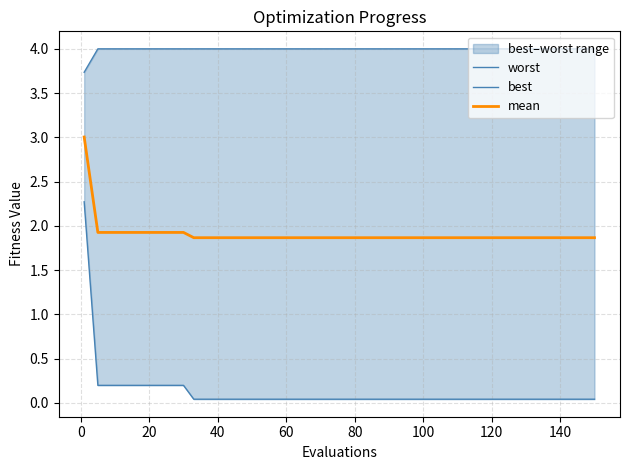

True or false: worst and best cross at least once.

False